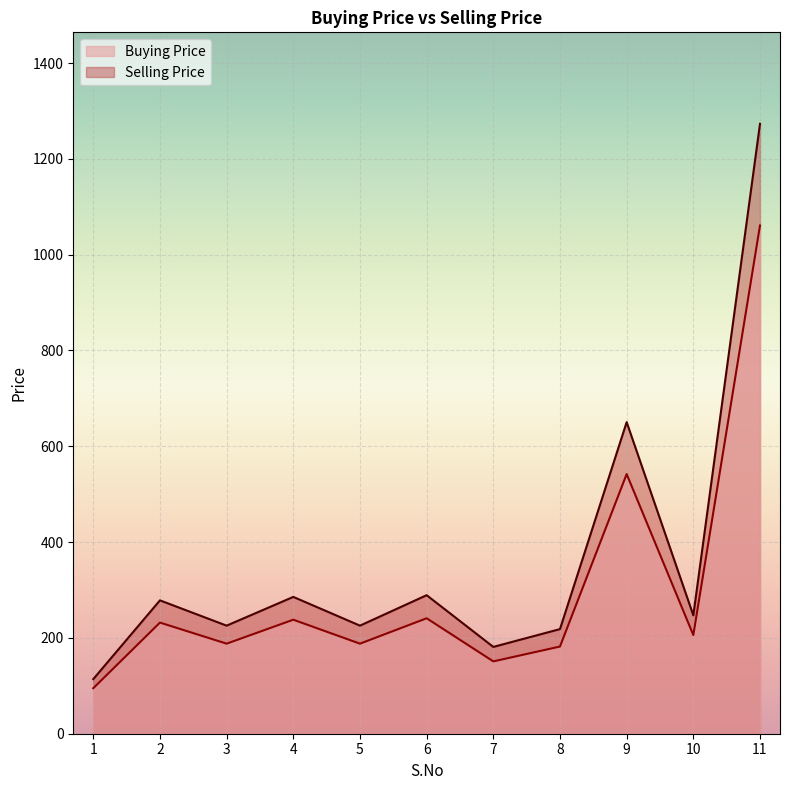

Reading left to right, list all the values displayed in this chart.

Buying Price: 1=114.0	2=278.4	3=225.6	4=285.6	5=225.6	6=289.2	7=181.2	8=218.4	9=650.4	10=247.2	11=1273.2
Selling Price: 1=95.0	2=232.0	3=188.0	4=238.0	5=188.0	6=241.0	7=151.0	8=182.0	9=542.0	10=206.0	11=1061.0